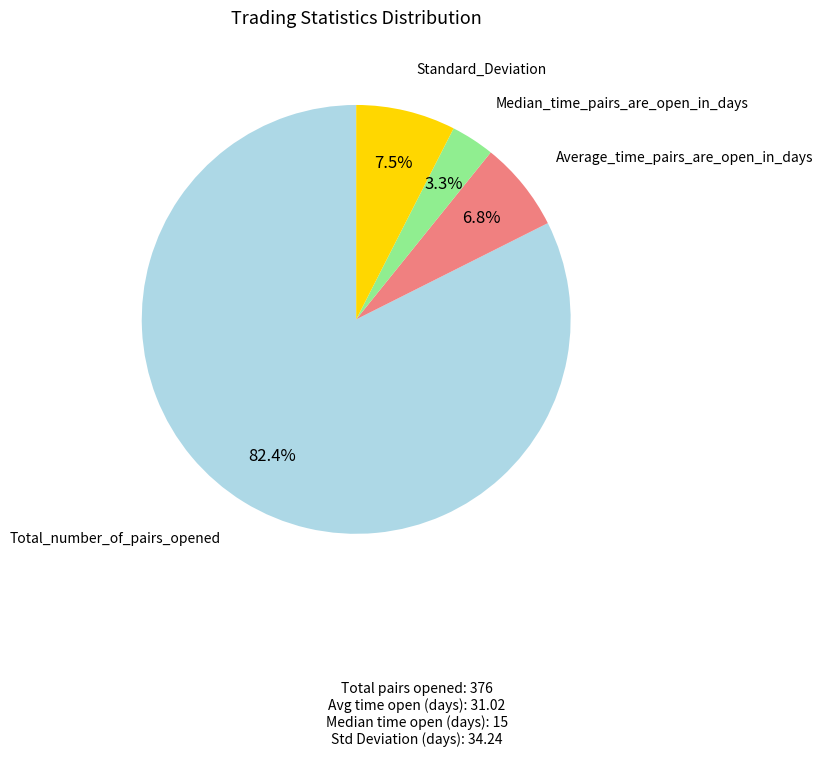

To the nearest percent, what percentage of the pie is Total_number_of_pairs_opened?

82%